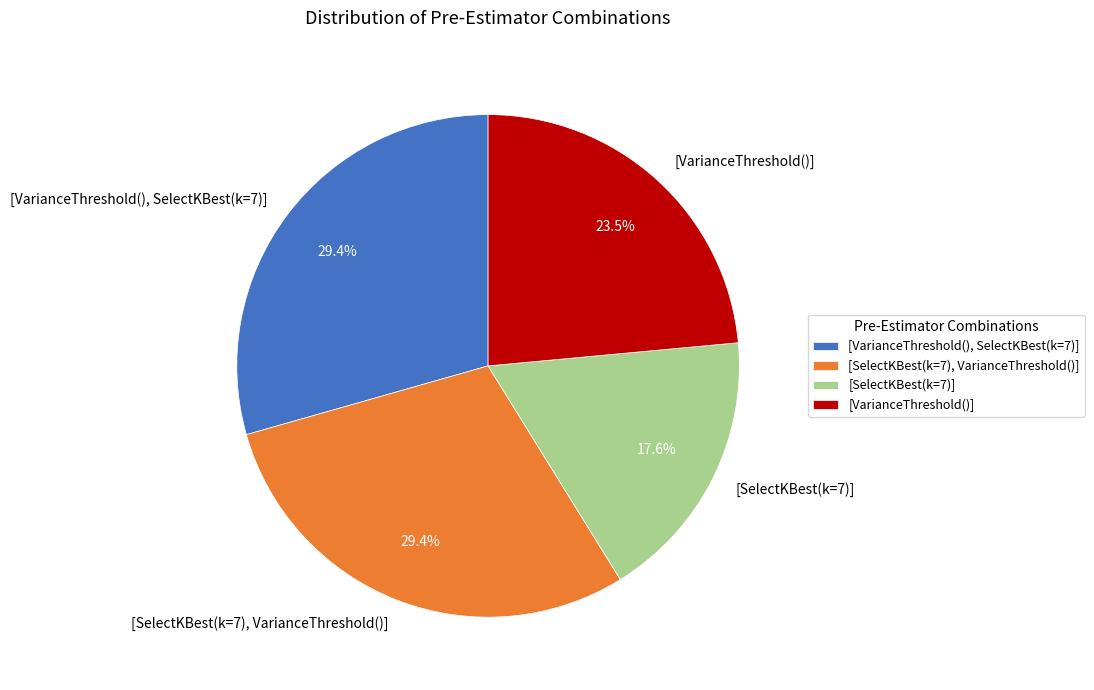

Is there any slice that represents more than half of the pie?

No